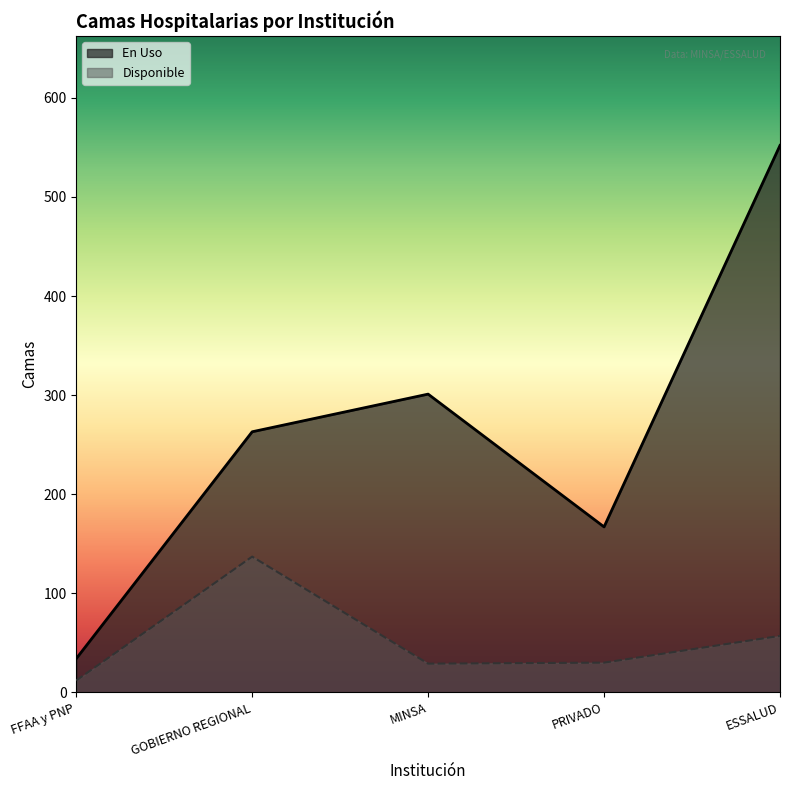

Which series has the largest total across all categories?

En Uso